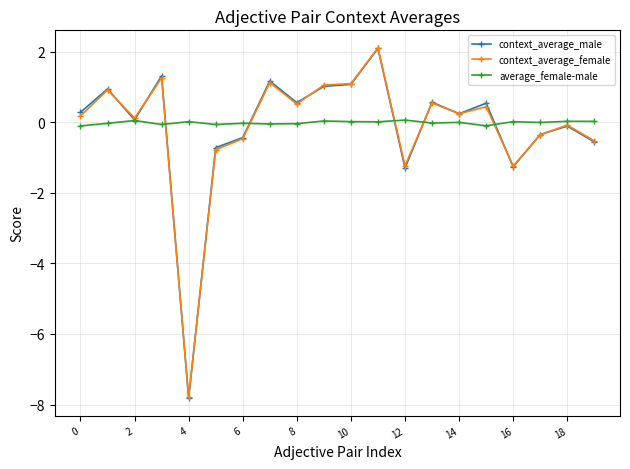

What is the greatest value displayed?

2.1